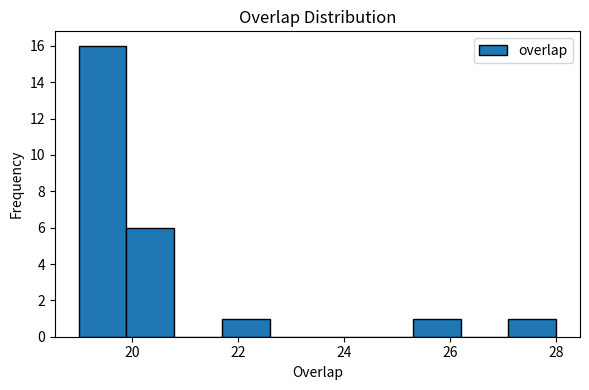

Reading left to right, list every bar in this chart as the range it spans on the x-axis followed by its height. Neither the bar edges nor the heights are printed on the chart, so give them approximately, as read against the axes.

19.0 to 19.9: 16
19.9 to 20.8: 6
20.8 to 21.7: 0
21.7 to 22.6: 1
22.6 to 23.5: 0
23.5 to 24.4: 0
24.4 to 25.3: 0
25.3 to 26.2: 1
26.2 to 27.1: 0
27.1 to 28.0: 1